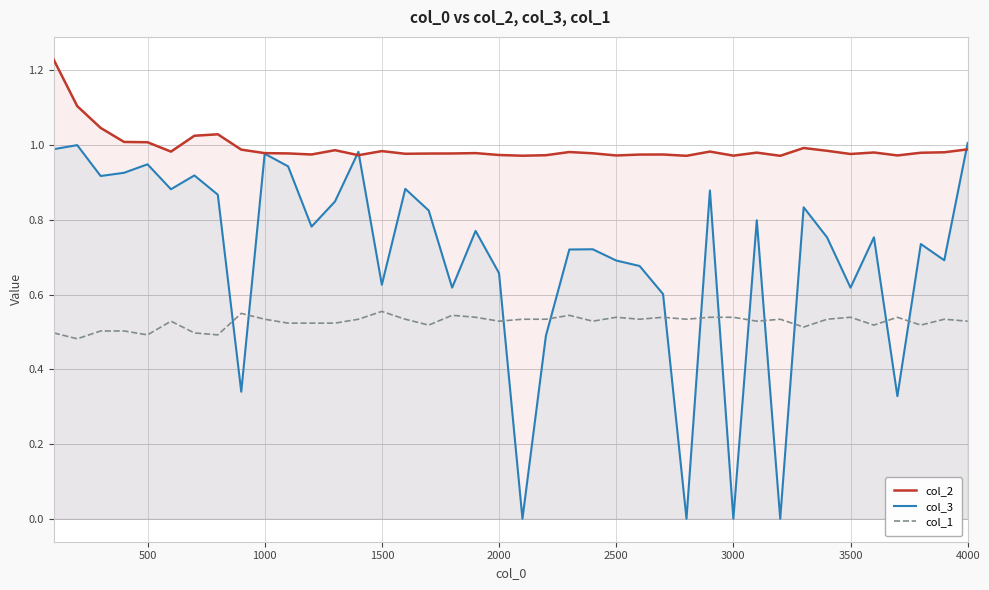

True or false: col_2 and col_1 cross at least once.

False